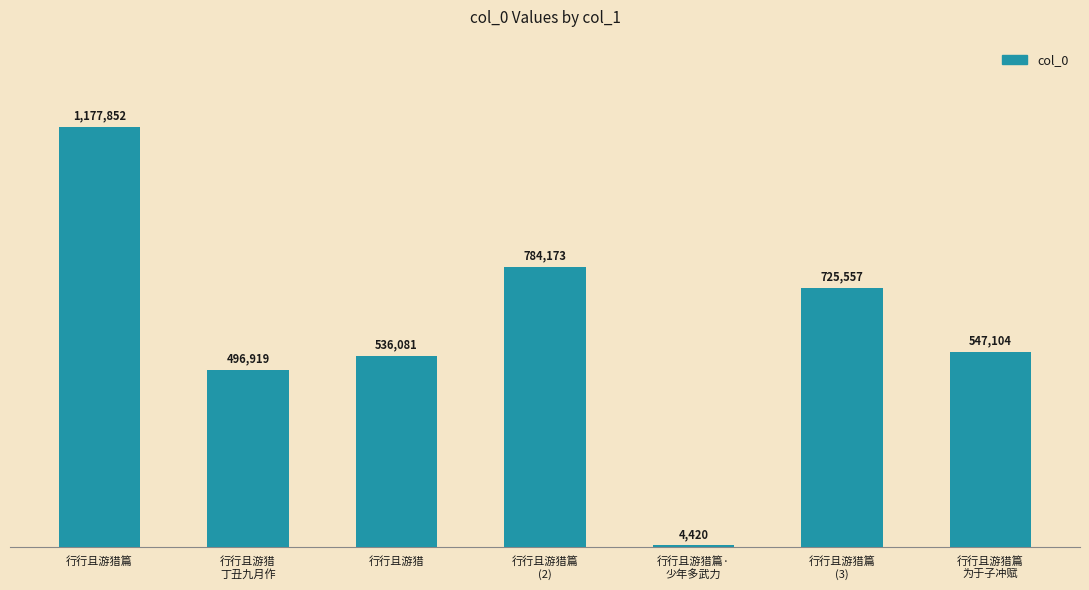

Reading right to left, extract all data points from this chart.

行行且游猎篇
为于子冲赋=547104	行行且游猎篇
(3)=725557	行行且游猎篇·
少年多武力=4420	行行且游猎篇
(2)=784173	行行且游猎=536081	行行且游猎
丁丑九月作=496919	行行且游猎篇=1177852